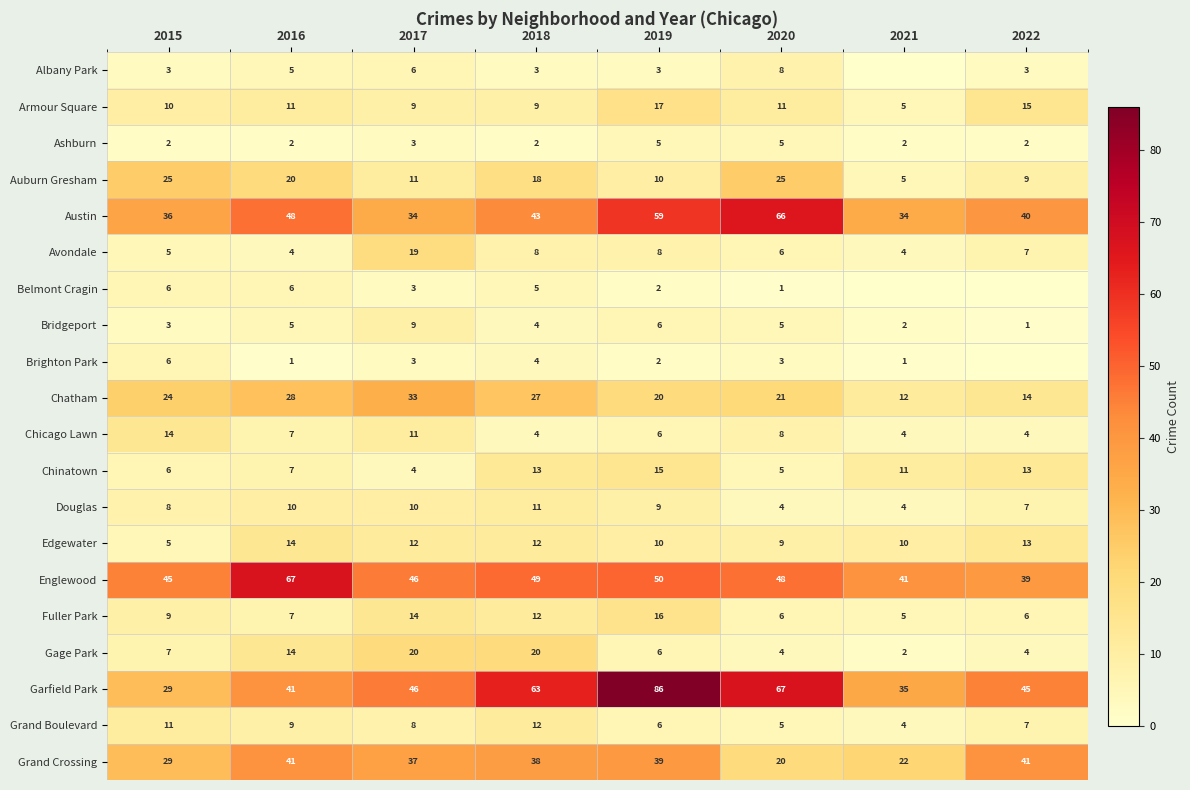

Where is Grand Crossing nearest to the value 30?

2015